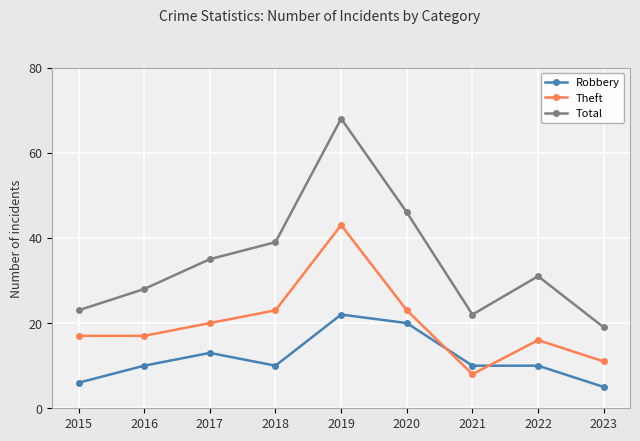

What is the sum of the Total values at 2023 and 2015?

42